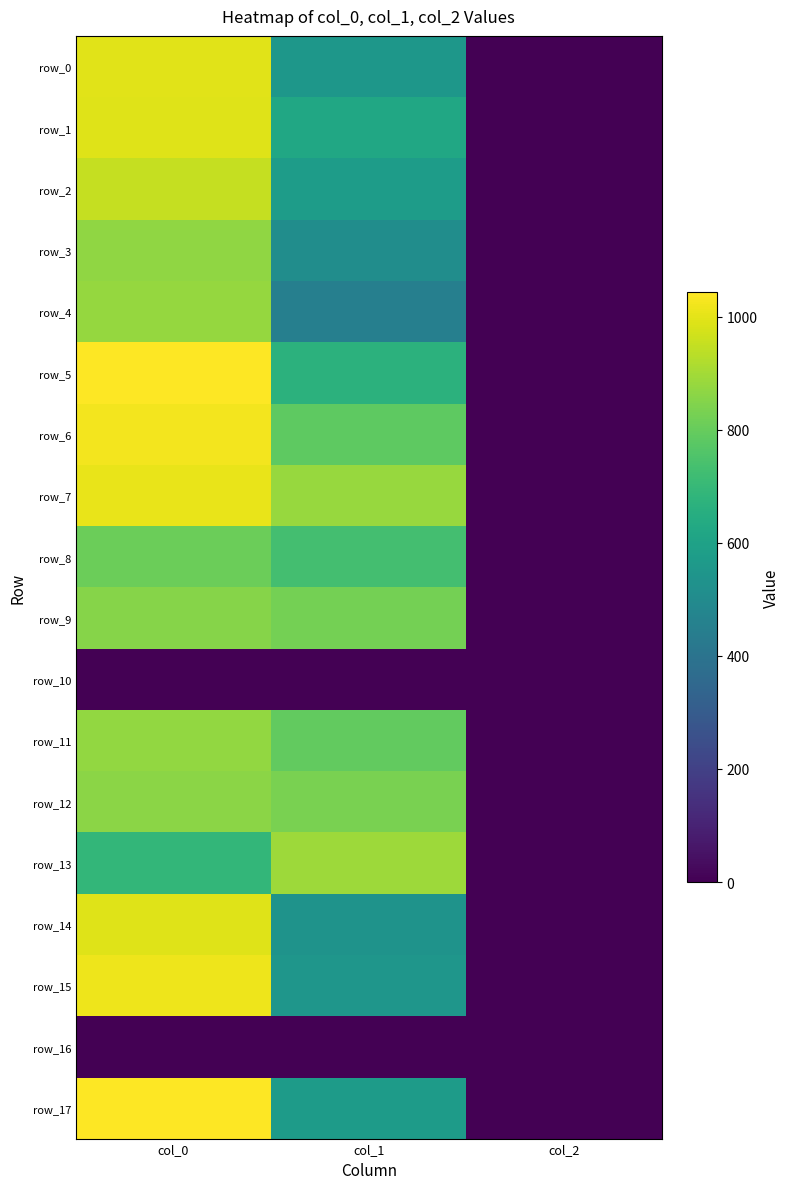

Which series changed the most between col_1 and col_2?

row_13